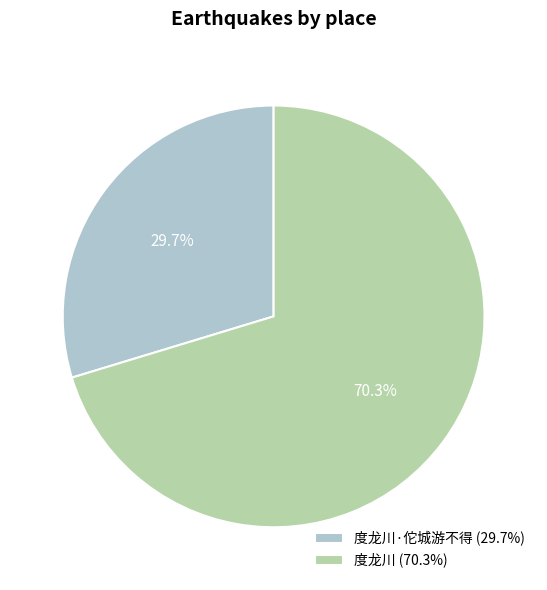

Which has a higher value, 度龙川 (70.3%) or 度龙川·佗城游不得 (29.7%)?

度龙川 (70.3%)